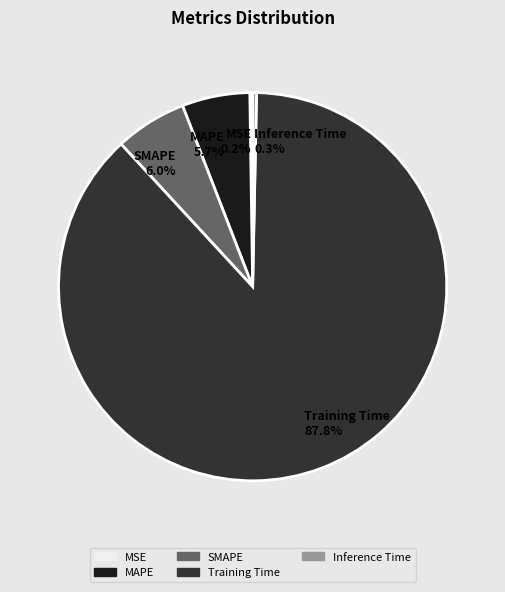

The SMAPE slice represents 6% of the pie. True or false?

True